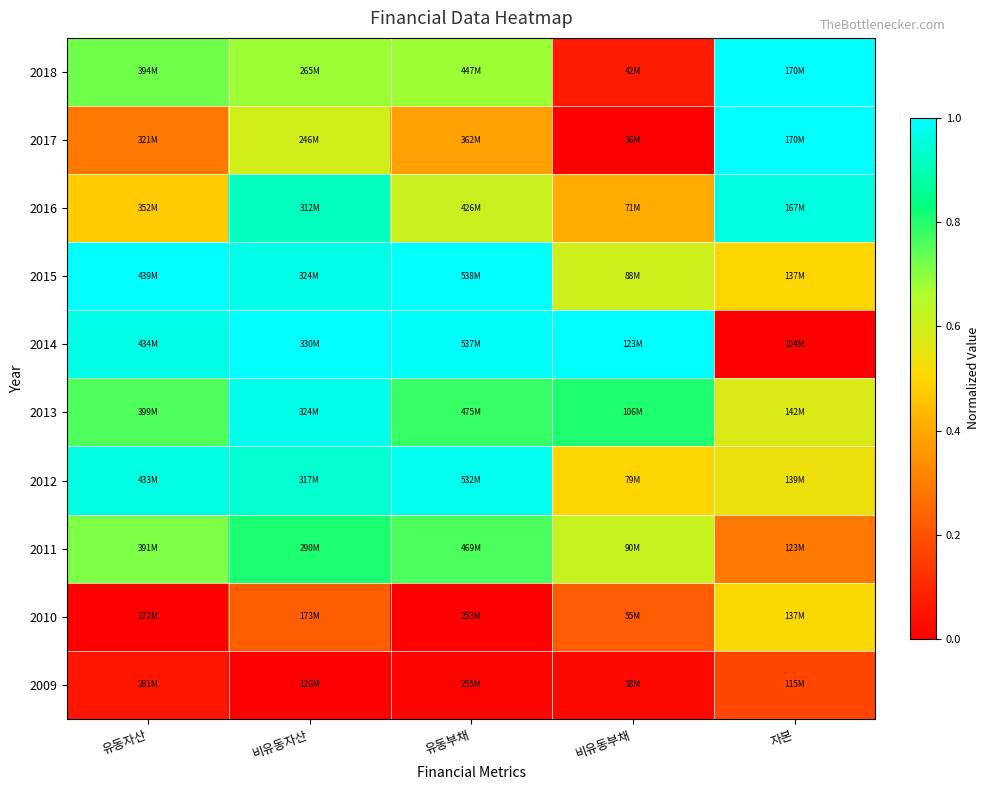

Reading right to left, extract all data points from this chart.

2018: 자본=1.0	비유동부채=0.1	유동부채=0.7	비유동자산=0.7	유동자산=0.7
2017: 자본=1.0	비유동부채=0.0	유동부채=0.4	비유동자산=0.6	유동자산=0.3
2016: 자본=1.0	비유동부채=0.4	유동부채=0.6	비유동자산=0.9	유동자산=0.5
2015: 자본=0.5	비유동부채=0.6	유동부채=1.0	비유동자산=1.0	유동자산=1.0
2014: 자본=0.0	비유동부채=1.0	유동부채=1.0	비유동자산=1.0	유동자산=1.0
2013: 자본=0.6	비유동부채=0.8	유동부채=0.8	비유동자산=1.0	유동자산=0.8
2012: 자본=0.5	비유동부채=0.5	유동부채=1.0	비유동자산=0.9	유동자산=1.0
2011: 자본=0.3	비유동부채=0.6	유동부채=0.8	비유동자산=0.8	유동자산=0.7
2010: 자본=0.5	비유동부채=0.2	유동부채=0.0	비유동자산=0.2	유동자산=0.0
2009: 자본=0.2	비유동부채=0.0	유동부채=0.0	비유동자산=0.0	유동자산=0.1